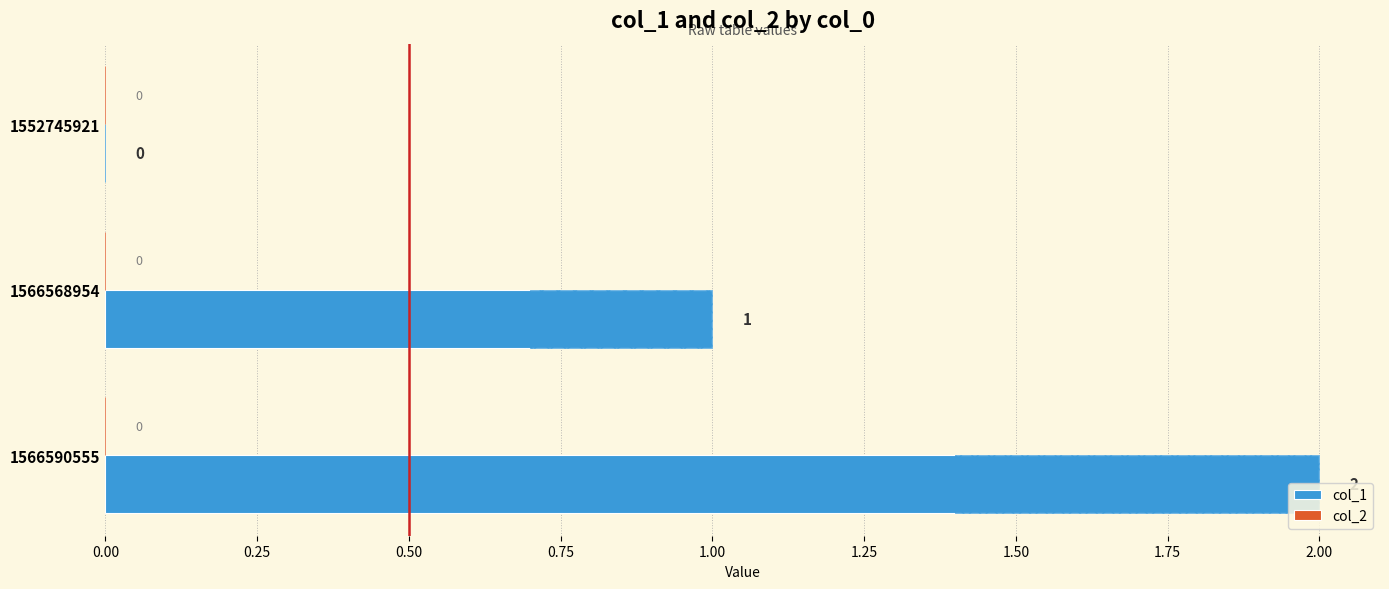

True or false: col_1 has a value of 1.0 at 1566568954.

True